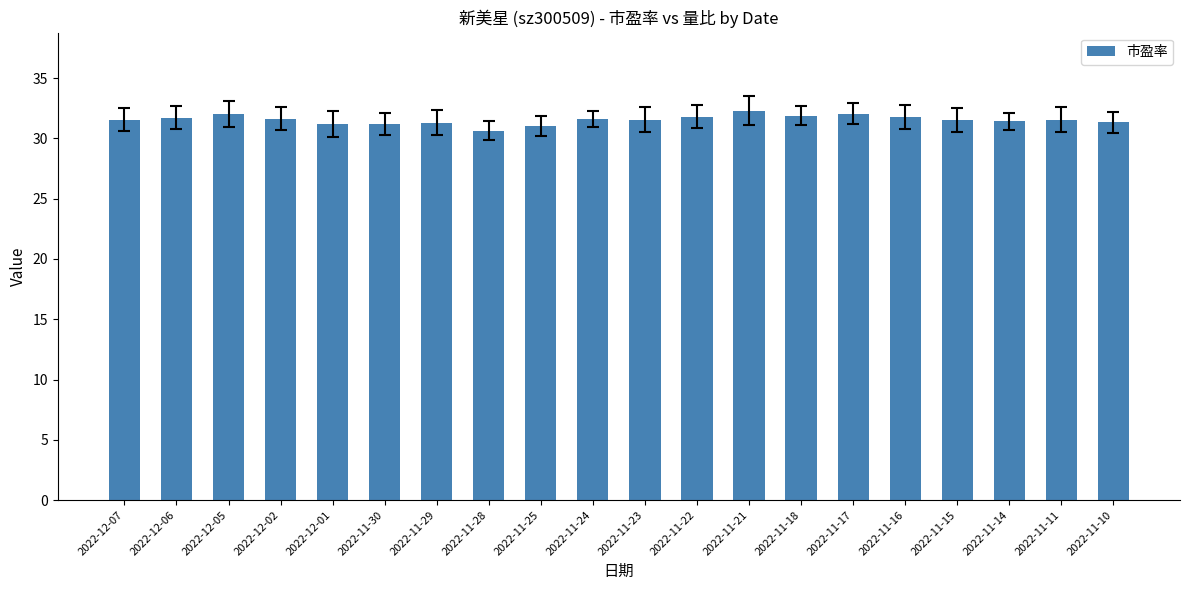

Where does the data first go above 31?

2022-12-07